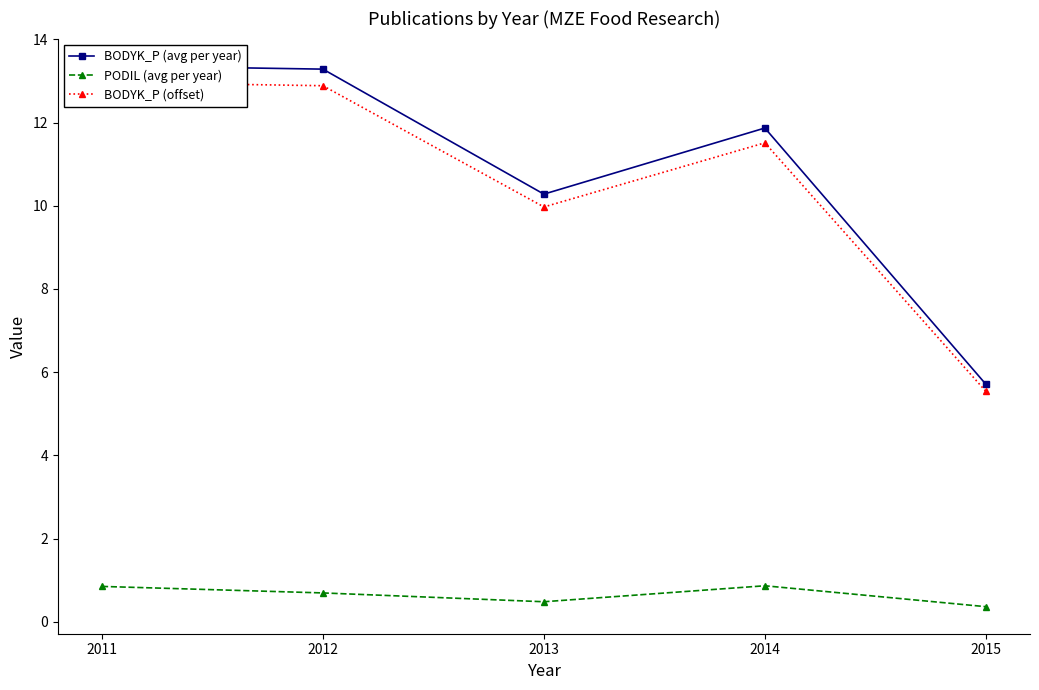

Is this an area chart (filled region under the line)?

No